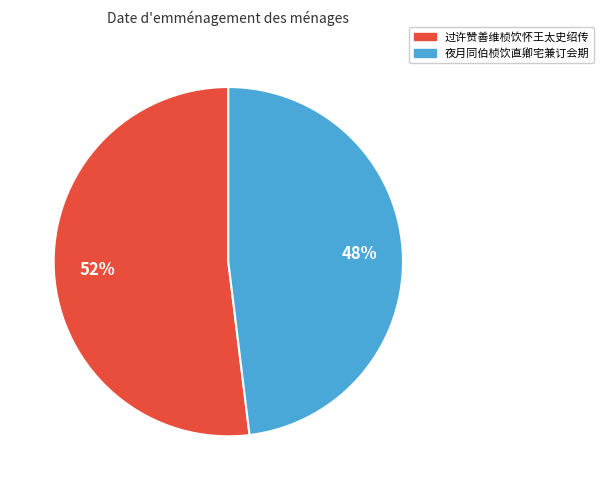

Combined, do 夜月同伯桢饮直卿宅兼订会期 and 过许赞善维桢饮怀王太史绍传 account for over 50%?

Yes